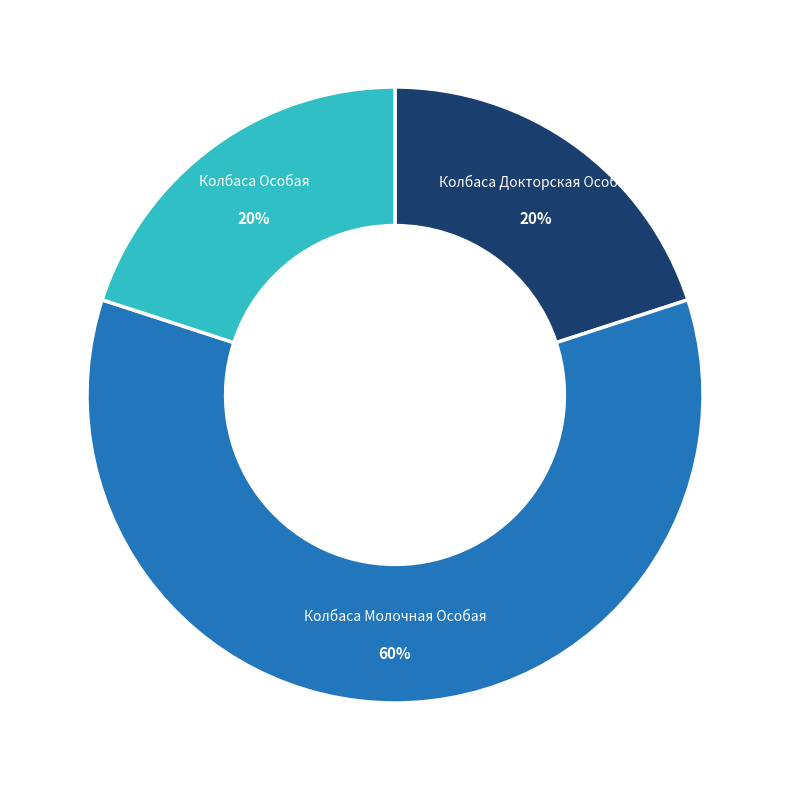

To the nearest percent, what is the difference between the largest and smallest slice percentages?

40%